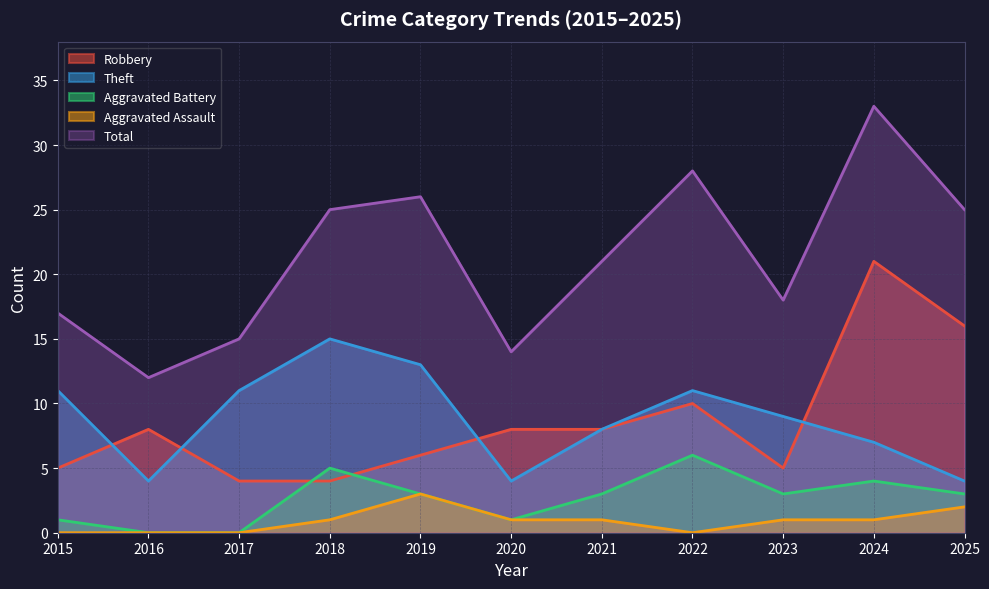

Which series ends up on top after the final intersection of Theft and Robbery?

Robbery